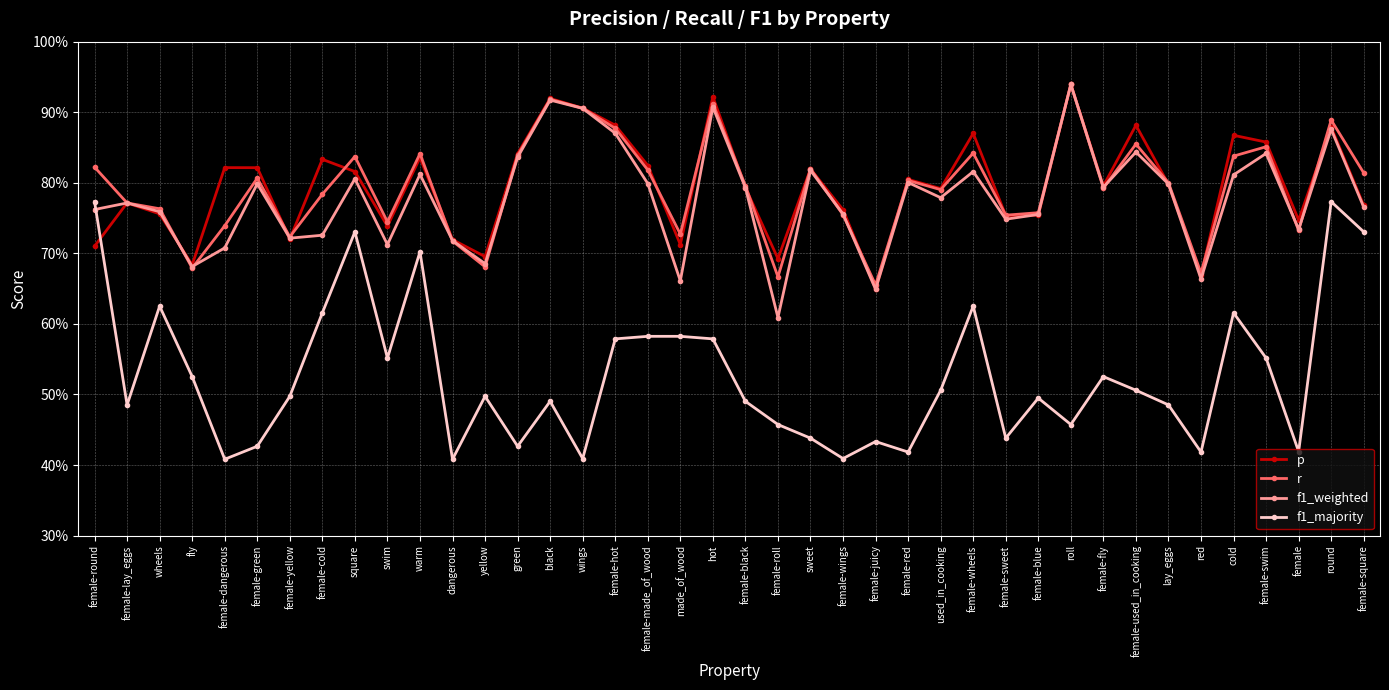

What is the lowest value of the r series?

0.7